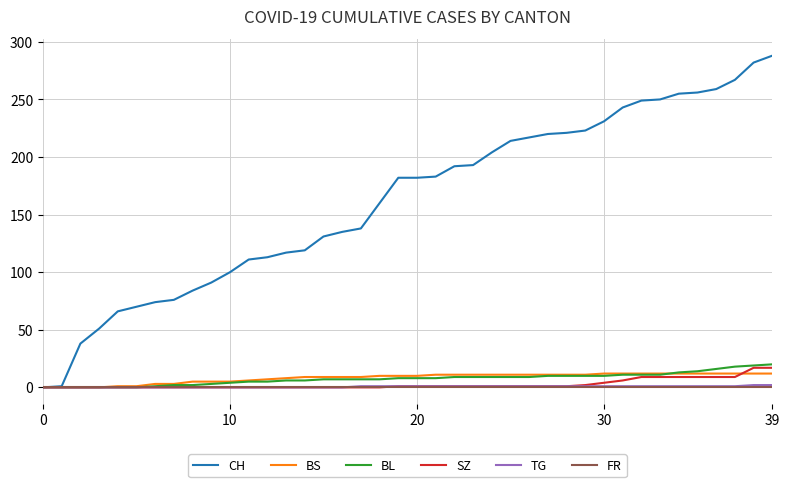

What is the maximum value shown in the chart?

288